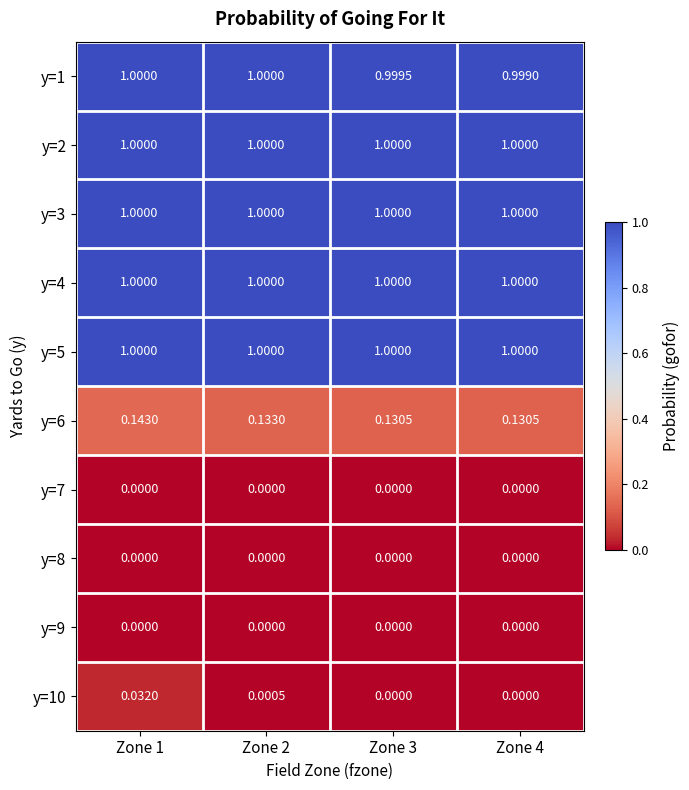

Count the number of data series in this chart.

10